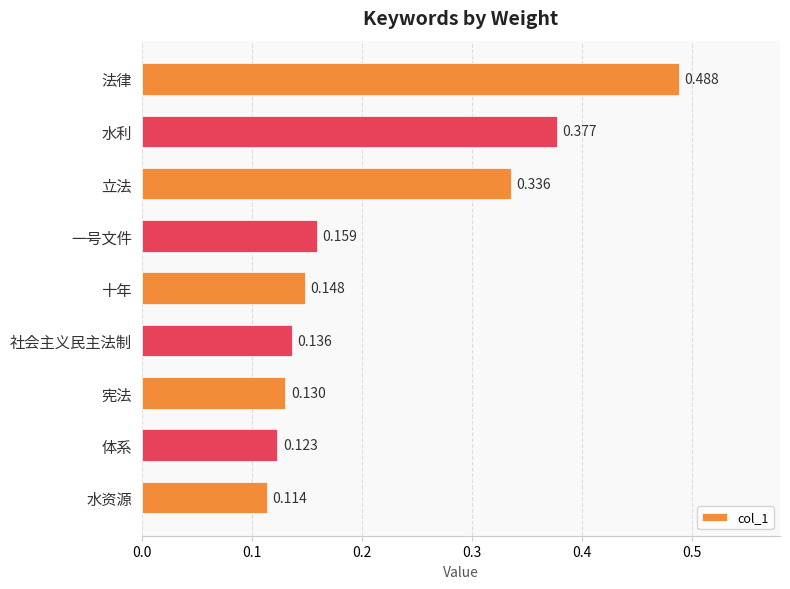

What is the label of the 1st bar from the top?

法律